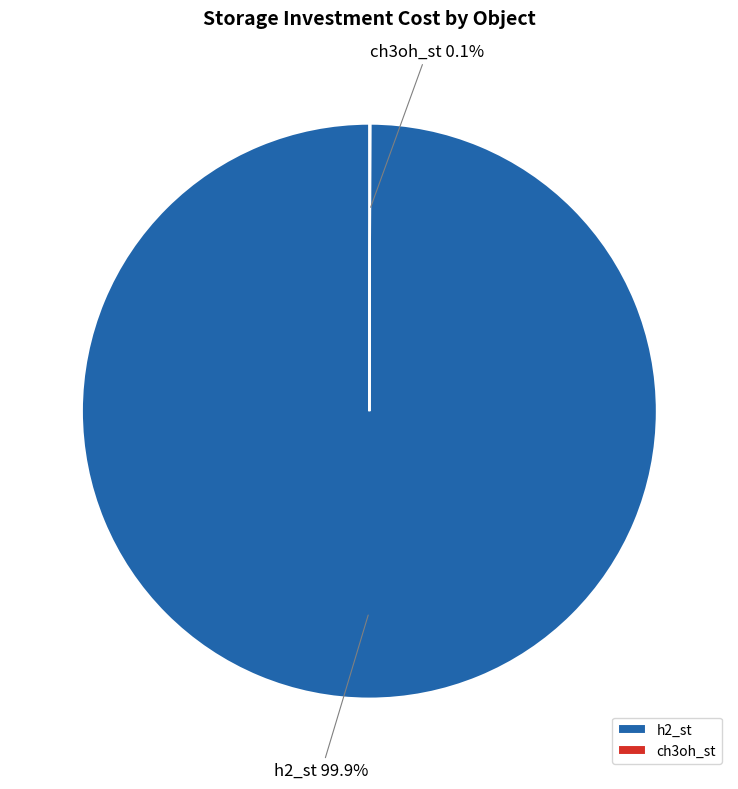

Is there any slice that represents more than half of the pie?

Yes